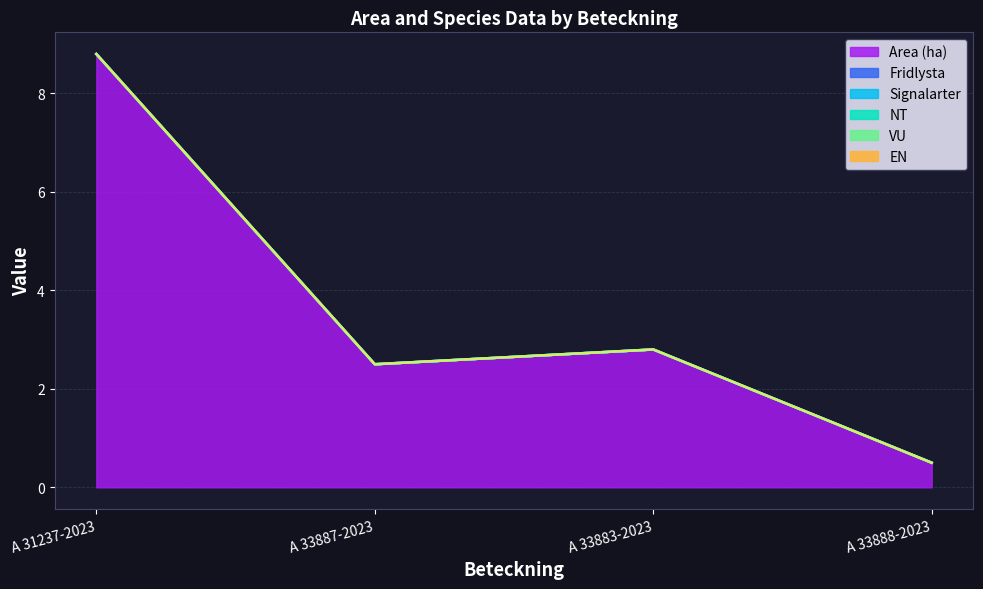

True or false: Signalarter has more than 2 interior local peaks.

False